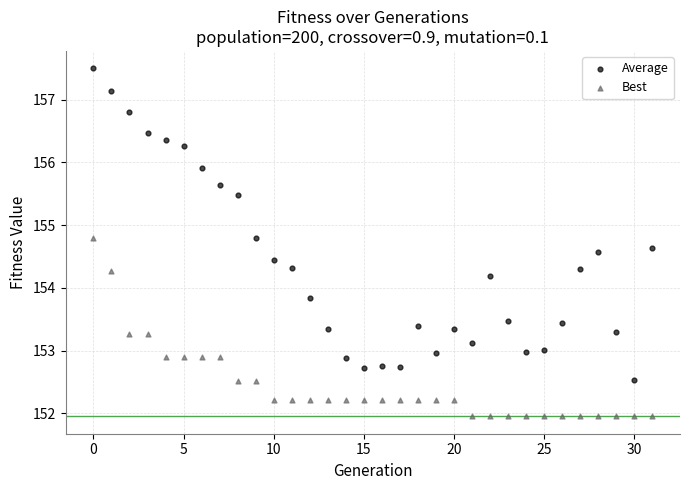

What are all the series names shown in the legend?

Average, Best